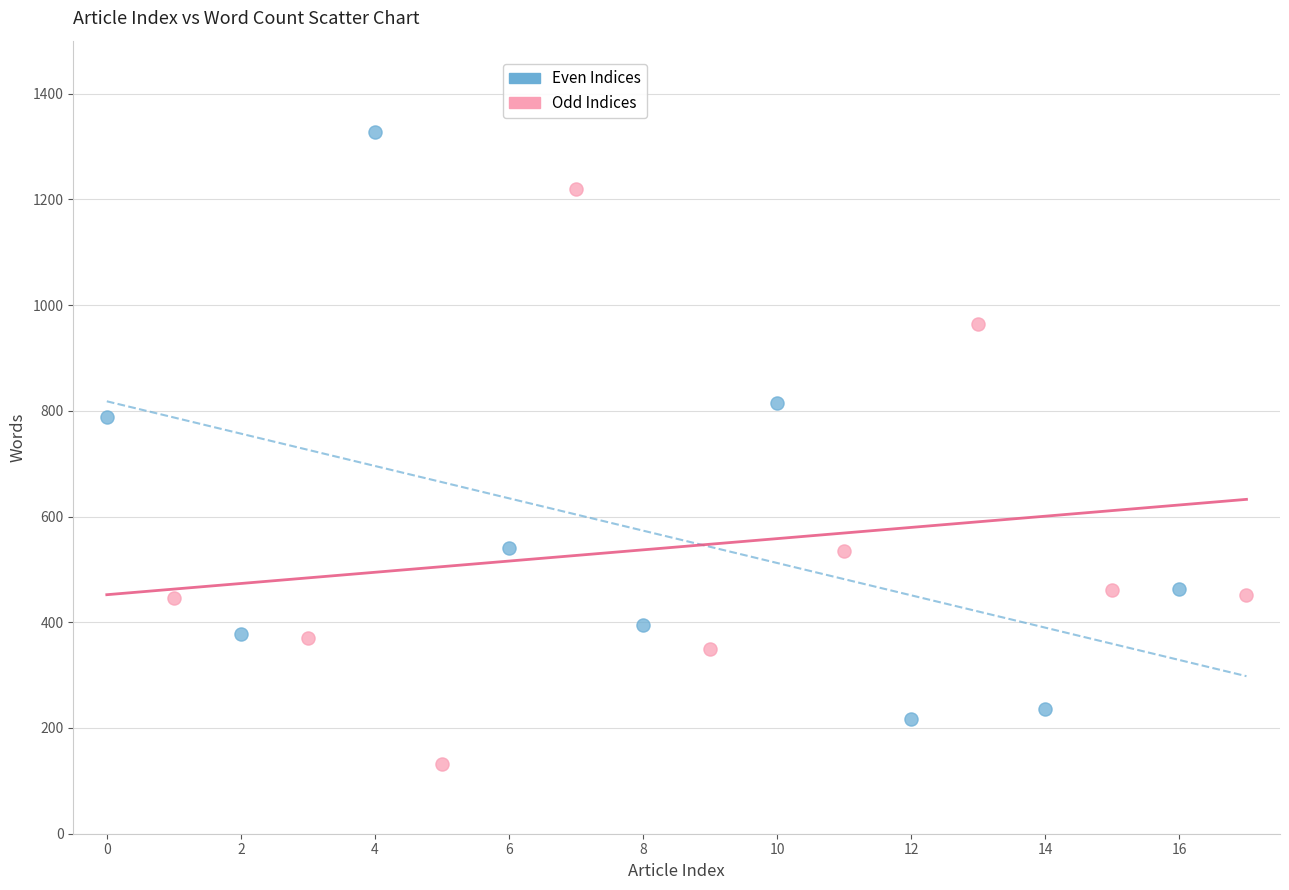

Which series reaches the minimum Y coordinate?

Odd Indices